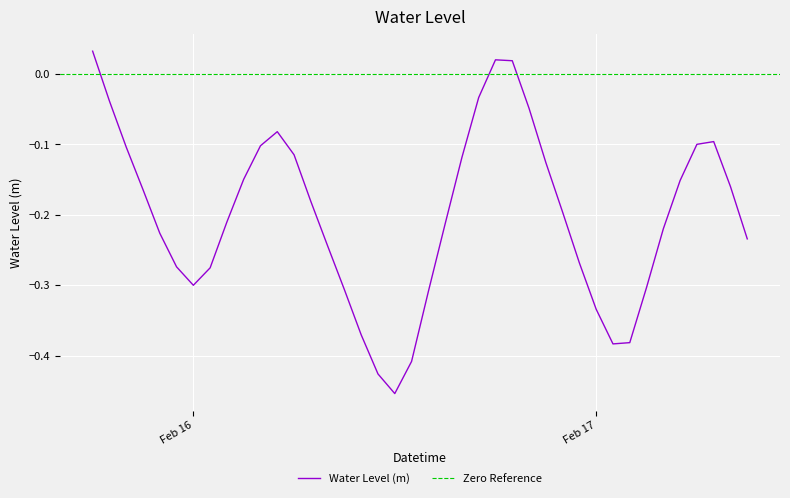

What is the difference between the maximum and minimum values?

0.5